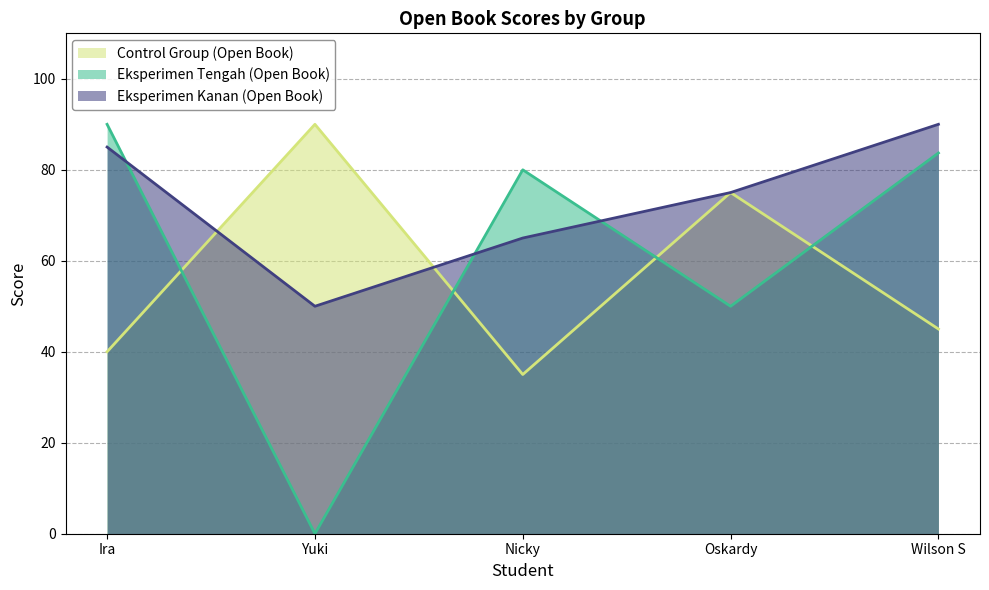

Where is Eksperimen Kanan (Open Book) nearest to the value 70?

Nicky